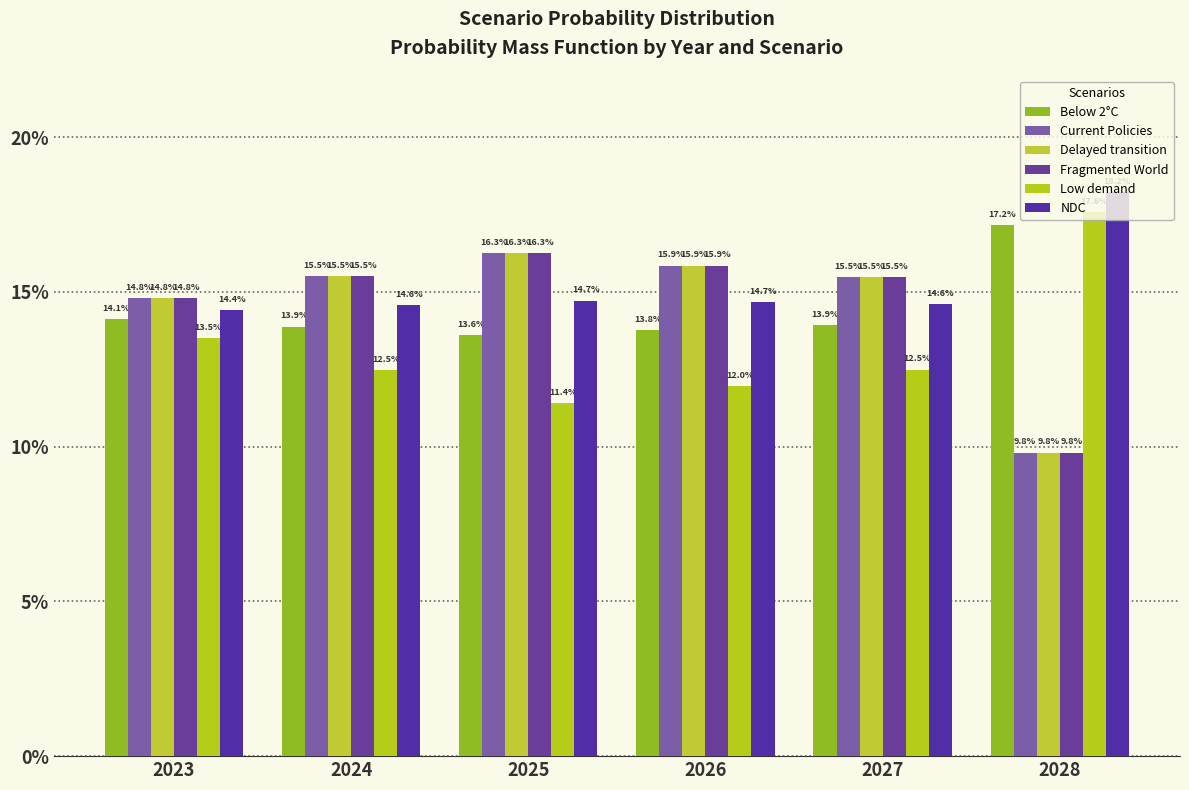

Does the chart contain any negative values?

No